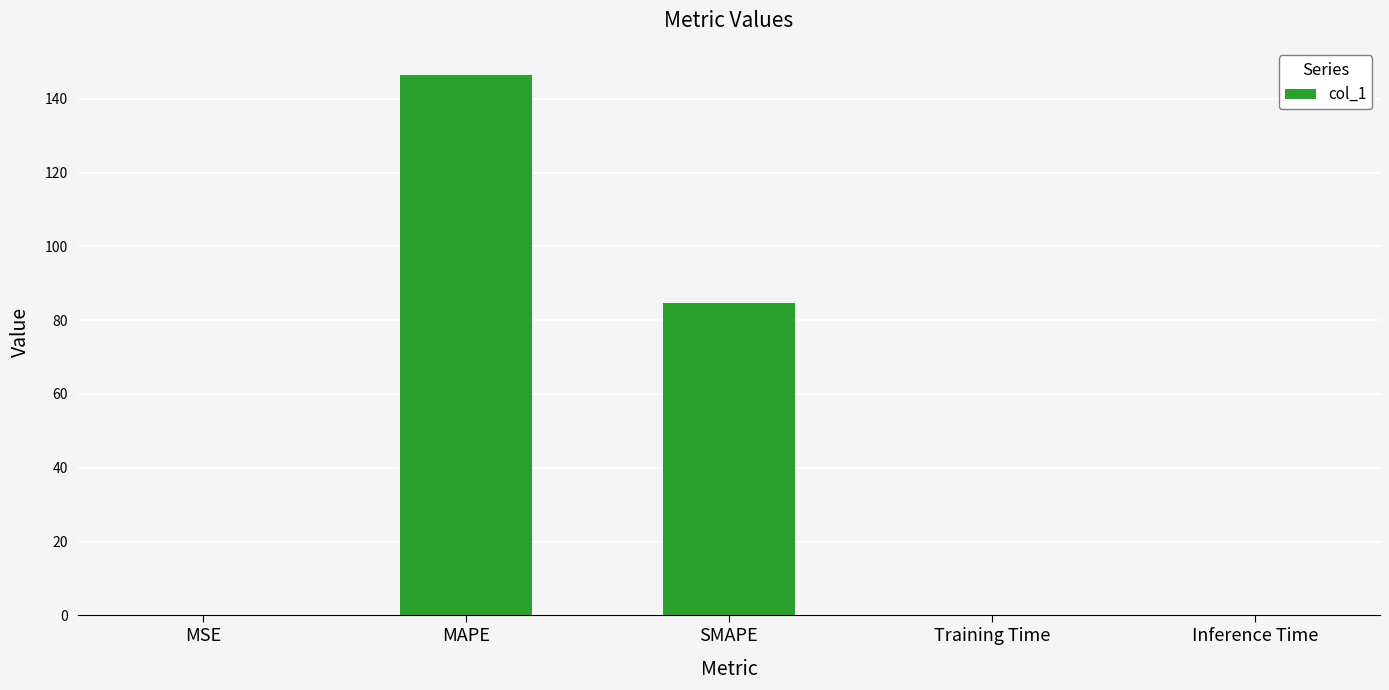

Which has a higher value, MAPE or SMAPE?

MAPE